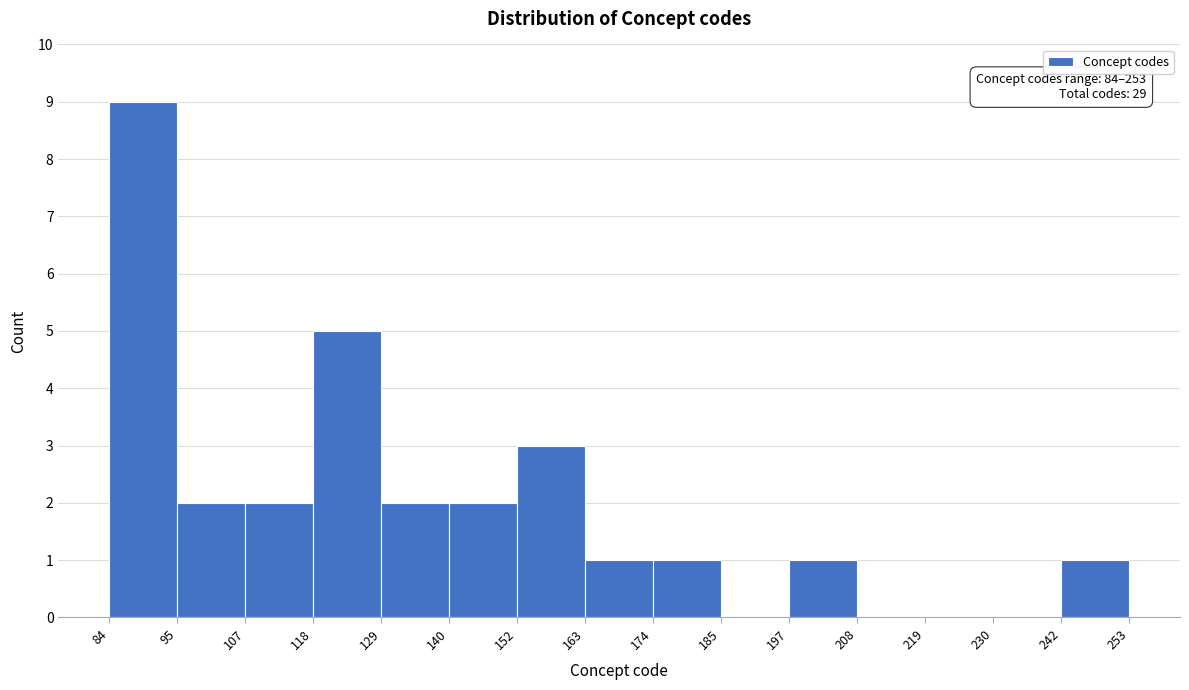

Over which range of the x-axis is the bar tallest?

84 to 95